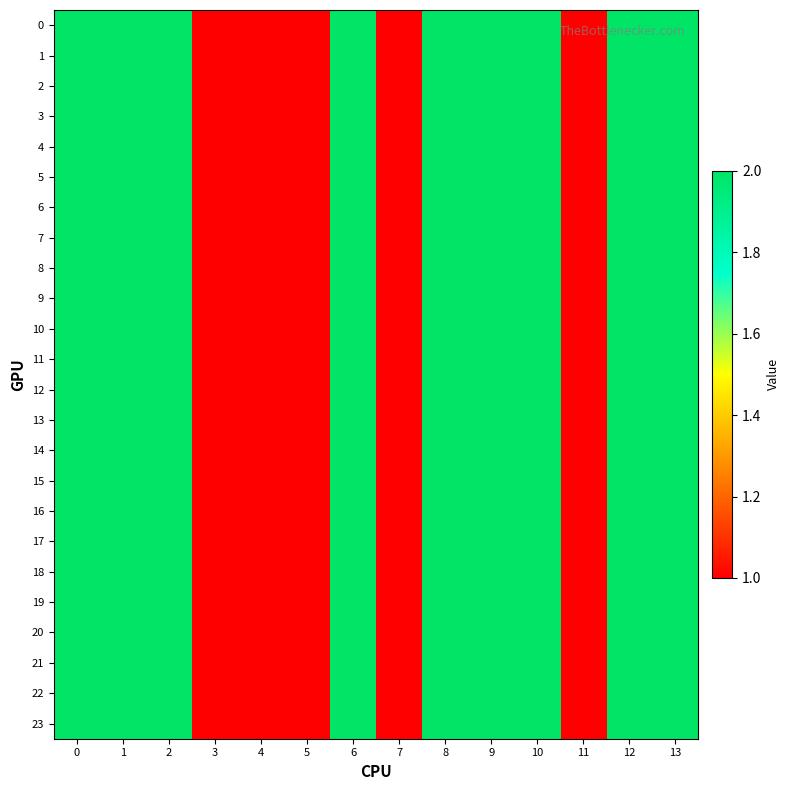

Reading left to right, what are all the values shown in this chart?

0: 0=2	1=2	2=2	3=1	4=1	5=1	6=2	7=1	8=2	9=2	10=2	11=1	12=2	13=2
1: 0=2	1=2	2=2	3=1	4=1	5=1	6=2	7=1	8=2	9=2	10=2	11=1	12=2	13=2
2: 0=2	1=2	2=2	3=1	4=1	5=1	6=2	7=1	8=2	9=2	10=2	11=1	12=2	13=2
3: 0=2	1=2	2=2	3=1	4=1	5=1	6=2	7=1	8=2	9=2	10=2	11=1	12=2	13=2
4: 0=2	1=2	2=2	3=1	4=1	5=1	6=2	7=1	8=2	9=2	10=2	11=1	12=2	13=2
5: 0=2	1=2	2=2	3=1	4=1	5=1	6=2	7=1	8=2	9=2	10=2	11=1	12=2	13=2
6: 0=2	1=2	2=2	3=1	4=1	5=1	6=2	7=1	8=2	9=2	10=2	11=1	12=2	13=2
7: 0=2	1=2	2=2	3=1	4=1	5=1	6=2	7=1	8=2	9=2	10=2	11=1	12=2	13=2
8: 0=2	1=2	2=2	3=1	4=1	5=1	6=2	7=1	8=2	9=2	10=2	11=1	12=2	13=2
9: 0=2	1=2	2=2	3=1	4=1	5=1	6=2	7=1	8=2	9=2	10=2	11=1	12=2	13=2
10: 0=2	1=2	2=2	3=1	4=1	5=1	6=2	7=1	8=2	9=2	10=2	11=1	12=2	13=2
11: 0=2	1=2	2=2	3=1	4=1	5=1	6=2	7=1	8=2	9=2	10=2	11=1	12=2	13=2
12: 0=2	1=2	2=2	3=1	4=1	5=1	6=2	7=1	8=2	9=2	10=2	11=1	12=2	13=2
13: 0=2	1=2	2=2	3=1	4=1	5=1	6=2	7=1	8=2	9=2	10=2	11=1	12=2	13=2
14: 0=2	1=2	2=2	3=1	4=1	5=1	6=2	7=1	8=2	9=2	10=2	11=1	12=2	13=2
15: 0=2	1=2	2=2	3=1	4=1	5=1	6=2	7=1	8=2	9=2	10=2	11=1	12=2	13=2
16: 0=2	1=2	2=2	3=1	4=1	5=1	6=2	7=1	8=2	9=2	10=2	11=1	12=2	13=2
17: 0=2	1=2	2=2	3=1	4=1	5=1	6=2	7=1	8=2	9=2	10=2	11=1	12=2	13=2
18: 0=2	1=2	2=2	3=1	4=1	5=1	6=2	7=1	8=2	9=2	10=2	11=1	12=2	13=2
19: 0=2	1=2	2=2	3=1	4=1	5=1	6=2	7=1	8=2	9=2	10=2	11=1	12=2	13=2
20: 0=2	1=2	2=2	3=1	4=1	5=1	6=2	7=1	8=2	9=2	10=2	11=1	12=2	13=2
21: 0=2	1=2	2=2	3=1	4=1	5=1	6=2	7=1	8=2	9=2	10=2	11=1	12=2	13=2
22: 0=2	1=2	2=2	3=1	4=1	5=1	6=2	7=1	8=2	9=2	10=2	11=1	12=2	13=2
23: 0=2	1=2	2=2	3=1	4=1	5=1	6=2	7=1	8=2	9=2	10=2	11=1	12=2	13=2